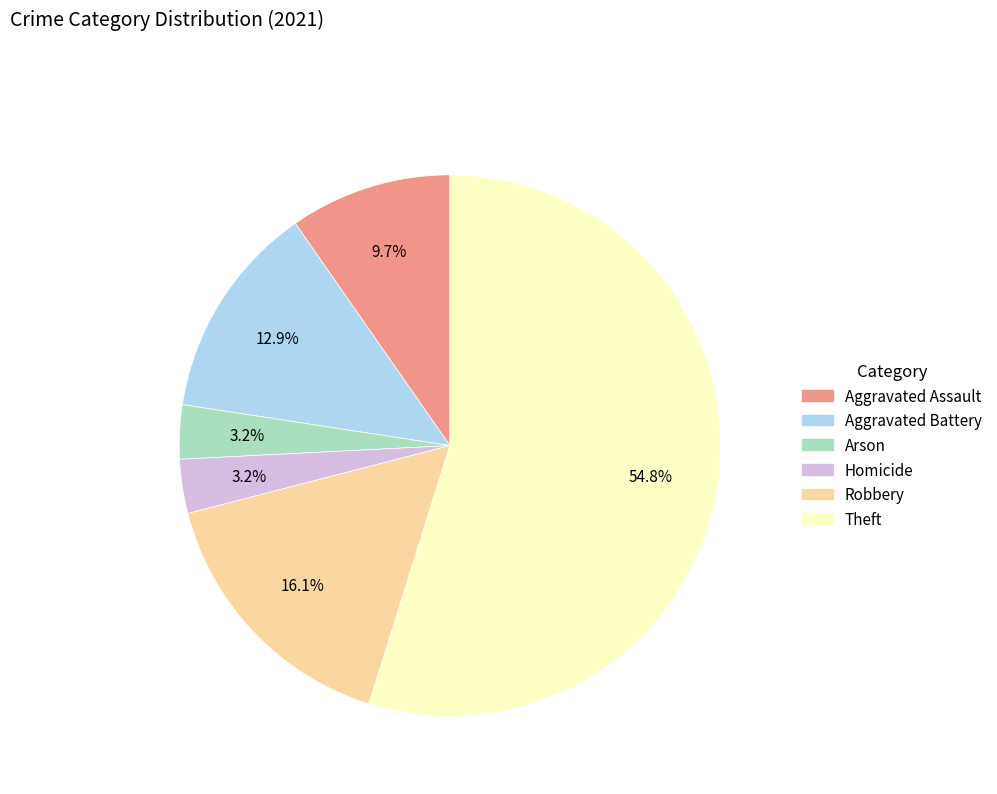

Count the number of slices in the pie.

6